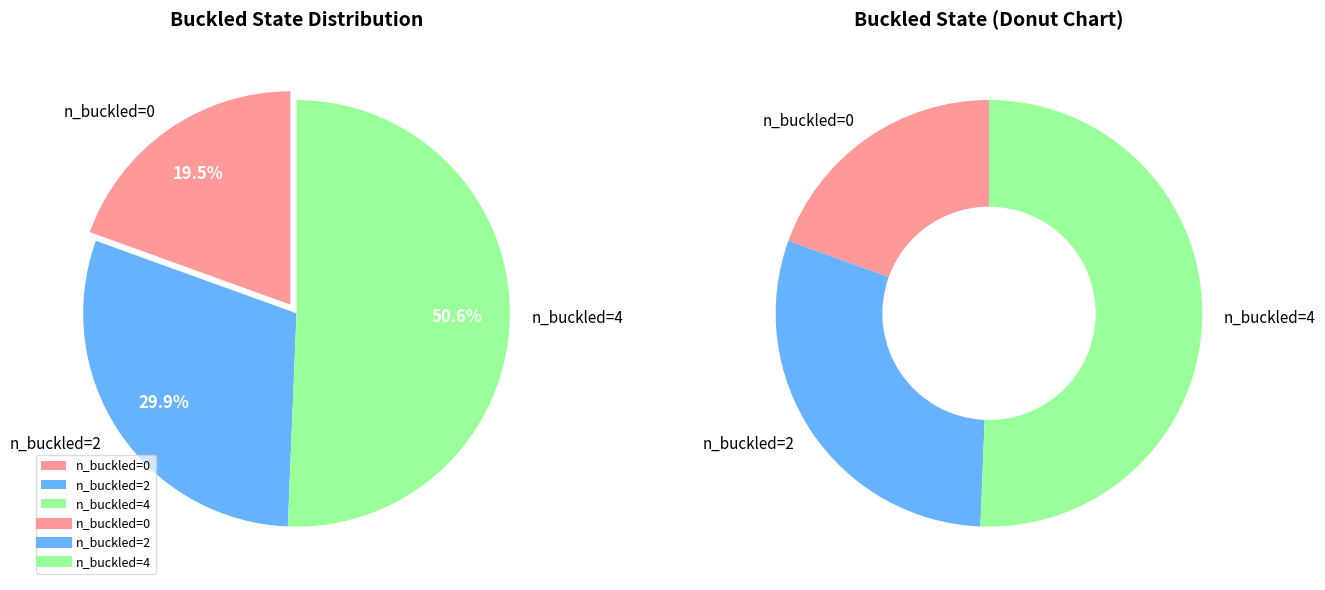

True or false: 0 accounts for 11% of the total.

False